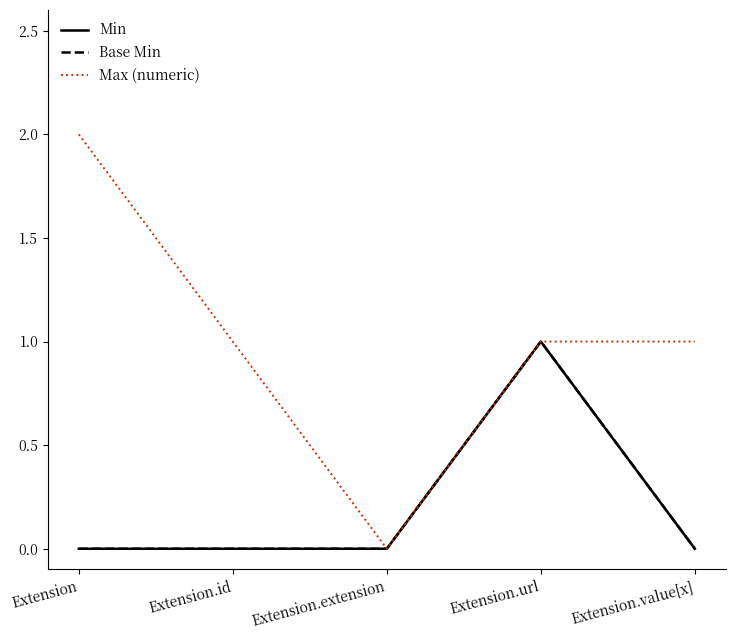

Between Extension.extension and Extension.url, which series saw the biggest shift?

Min